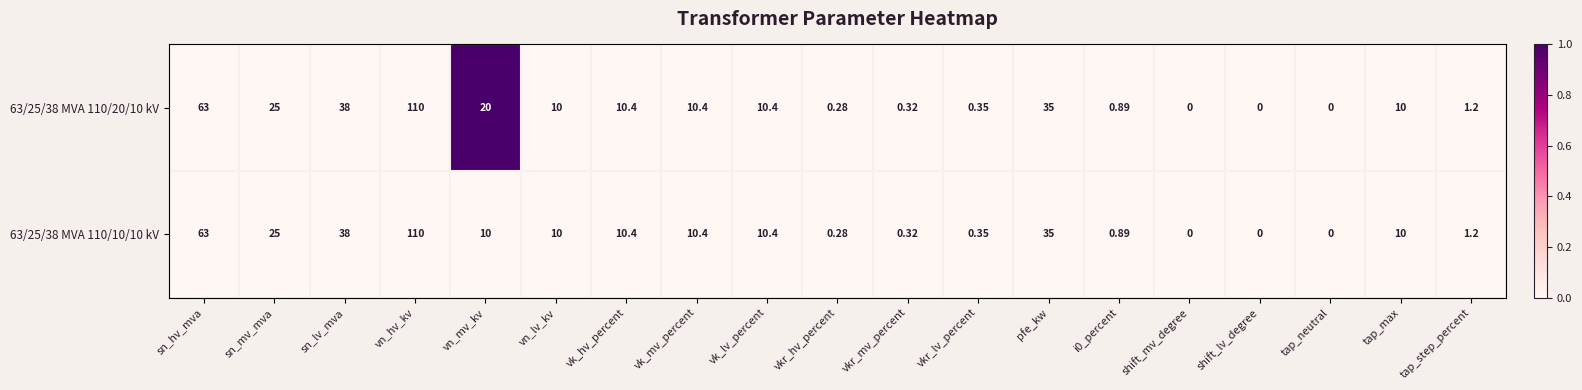

Is the value of 63/25/38 MVA 110/10/10 kV at vn_hv_kv greater than the value of 63/25/38 MVA 110/20/10 kV at vk_mv_percent?

Yes